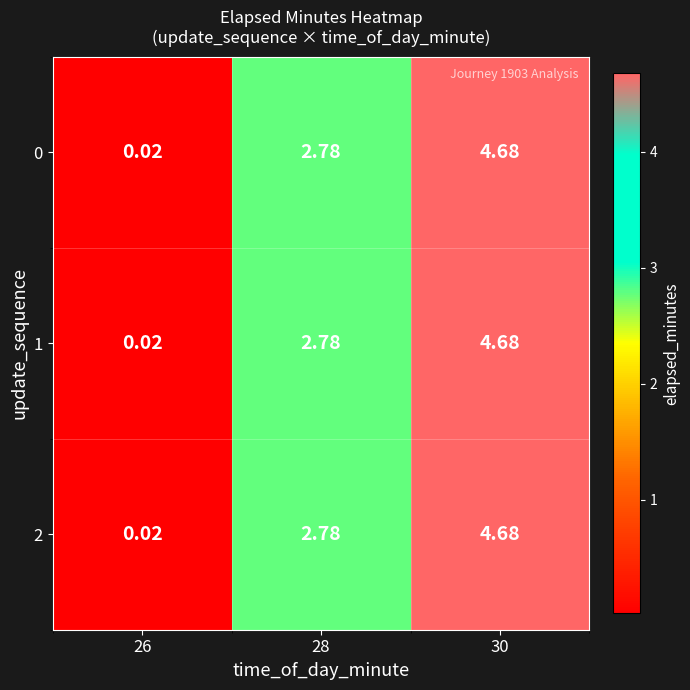

Which has a higher value, 30 or 28?

30